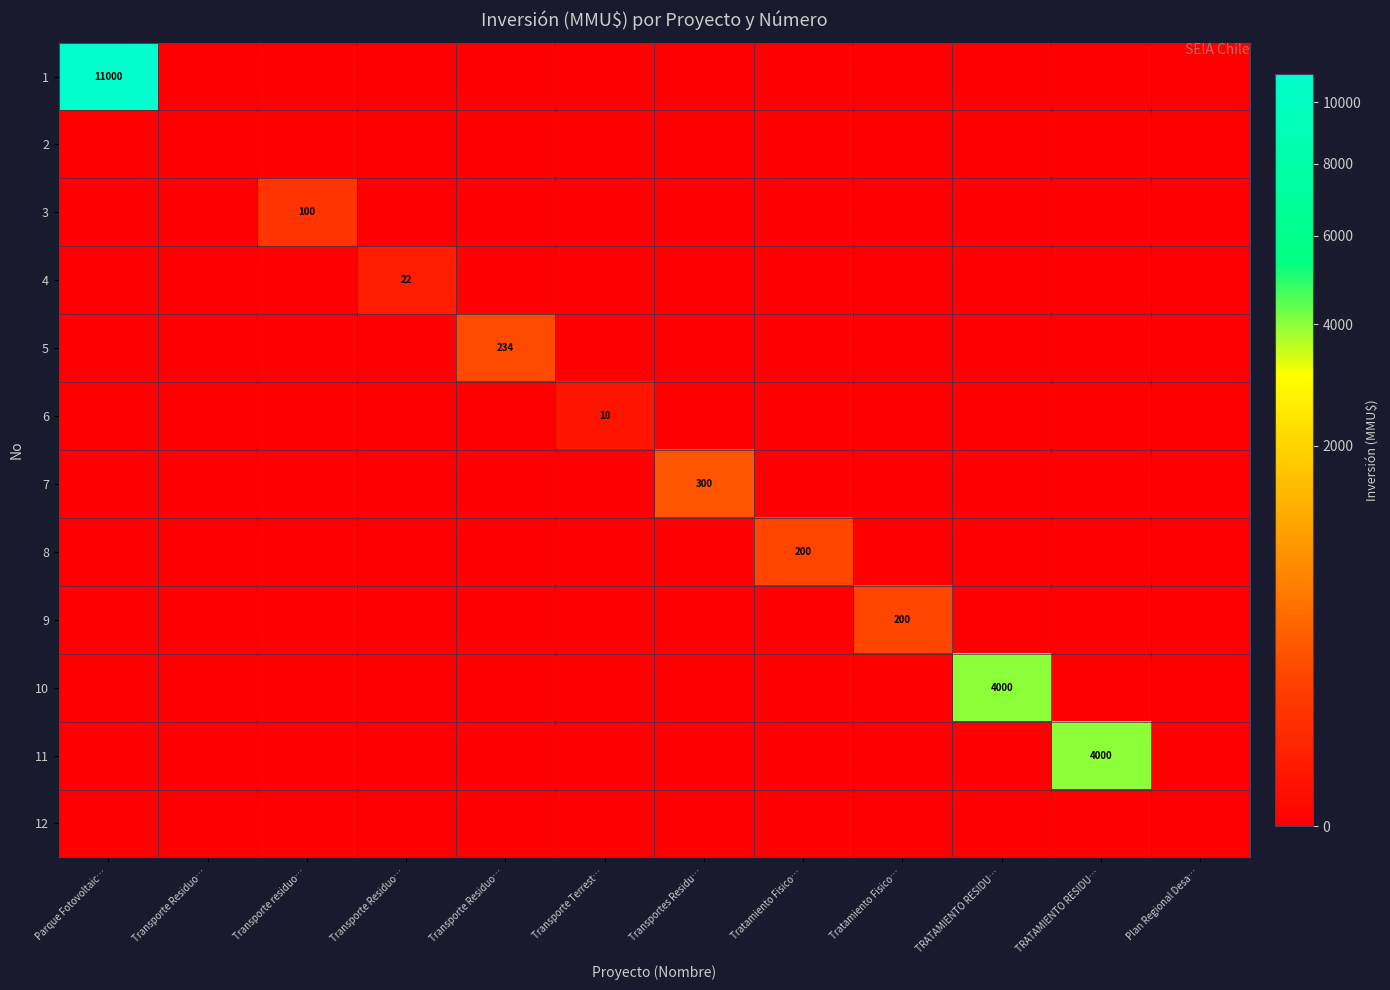

At which category is the sum across all series the highest?

Parque Fotovoltaic…